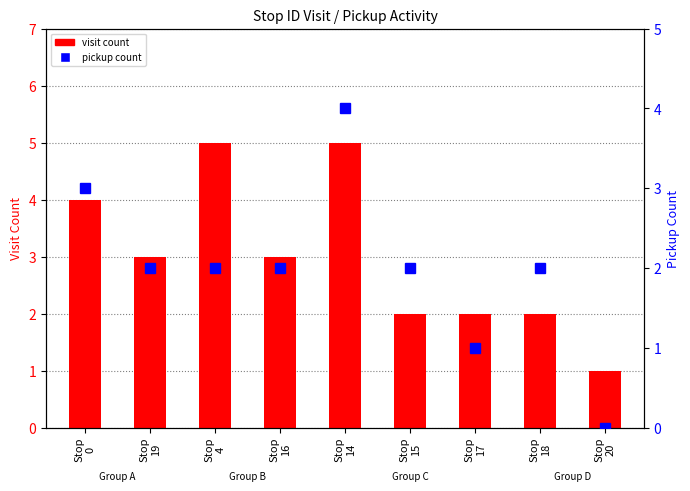

Reading right to left, transcribe all the data shown in this chart.

visit count: Stop
20=1	Stop
18=2	Stop
17=2	Stop
15=2	Stop
14=5	Stop
16=3	Stop
4=5	Stop
19=3	Stop
0=4
pickup count: Stop
20=0	Stop
18=2	Stop
17=1	Stop
15=2	Stop
14=4	Stop
16=2	Stop
4=2	Stop
19=2	Stop
0=3